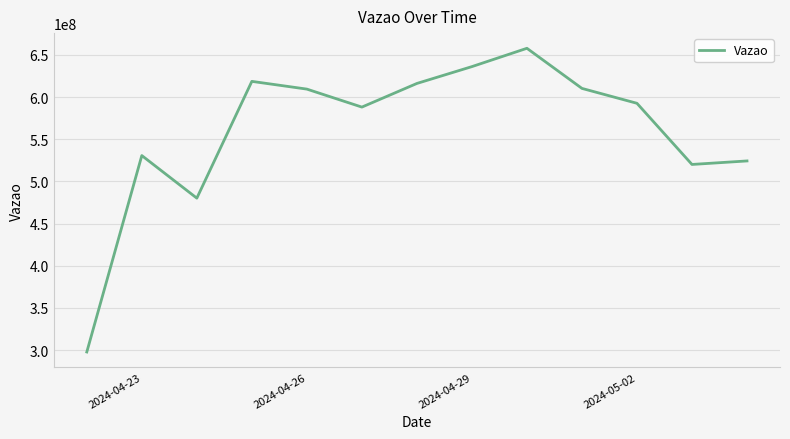

What is the minimum value shown in the chart?

297647003